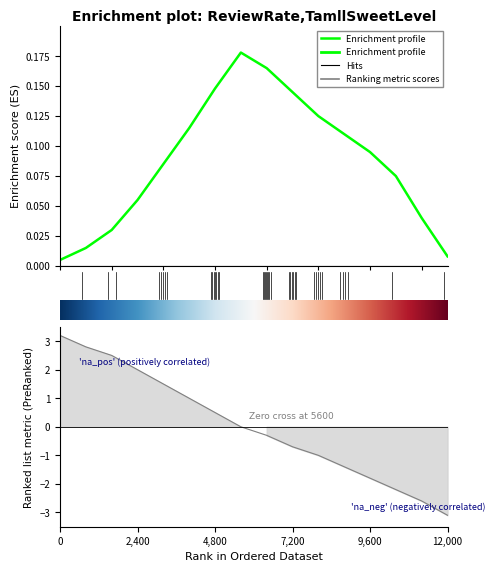

How many data points in ranking_metric are less than 0?

8